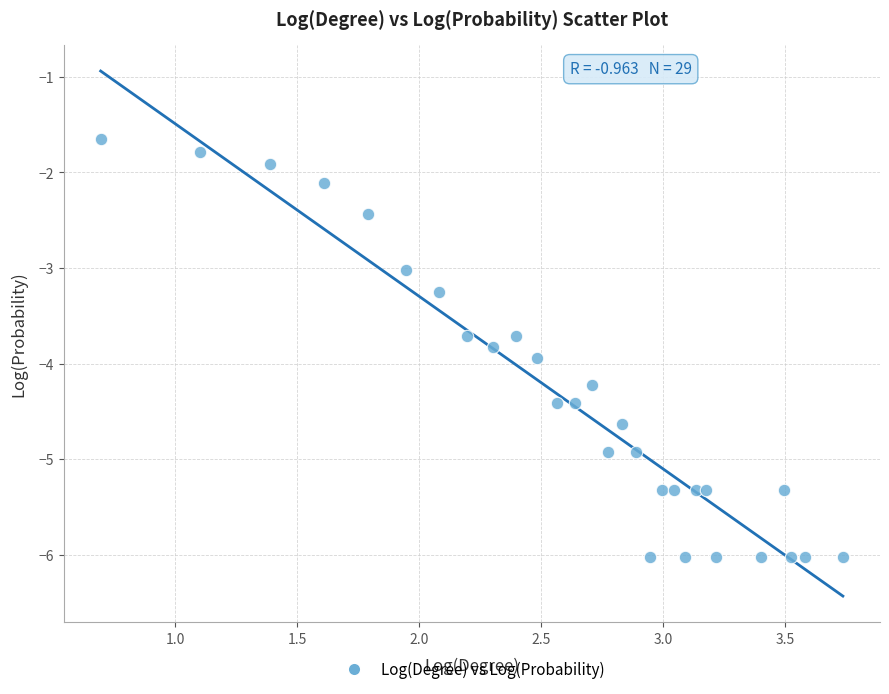

What is the range of X values (max minus min)?

3.0